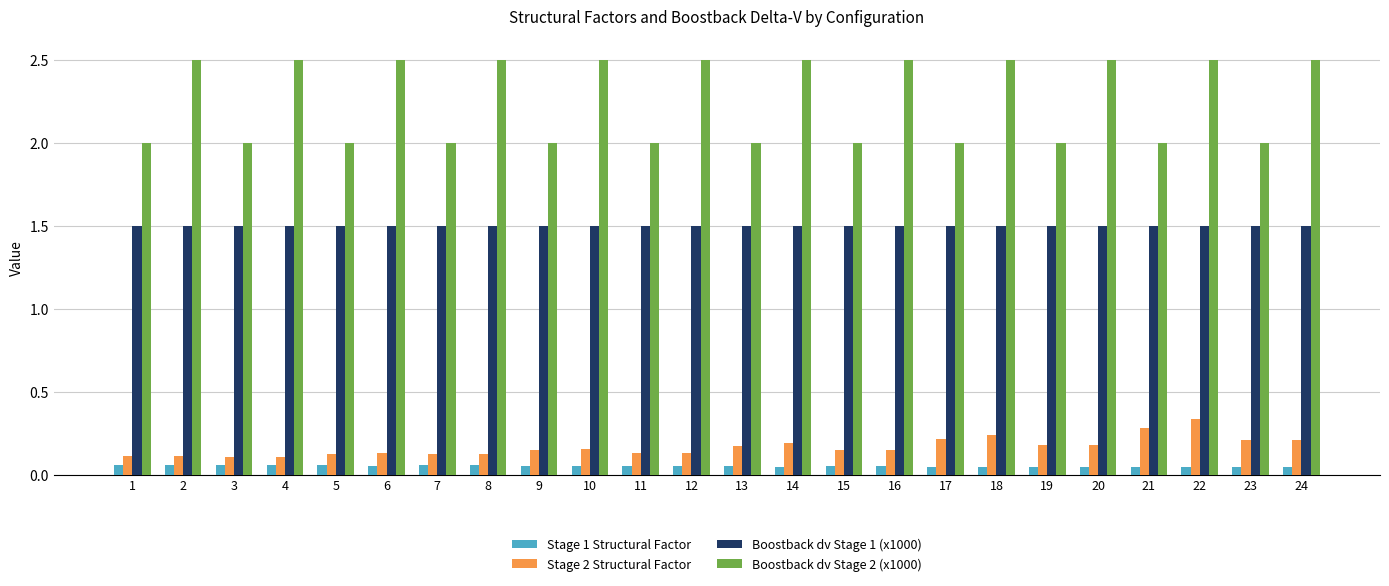

Is it true that Stage 2 Structural Factor equals 0.1 at 9?

True